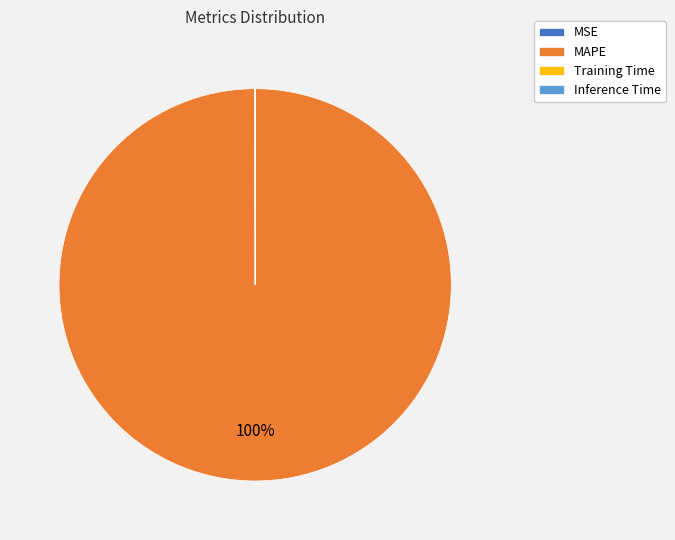

What percentage is the MAPE slice, to the nearest percent?

100%